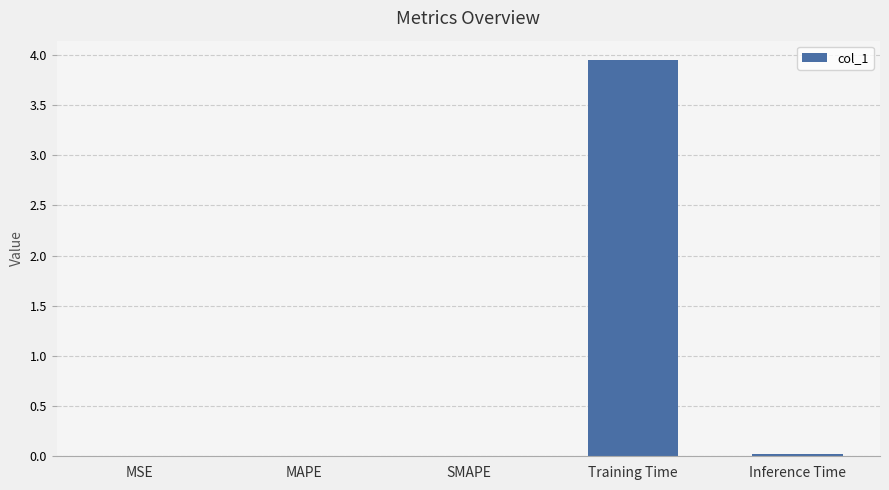

The chart shows a value of 0.0 at MAPE. True or false?

True